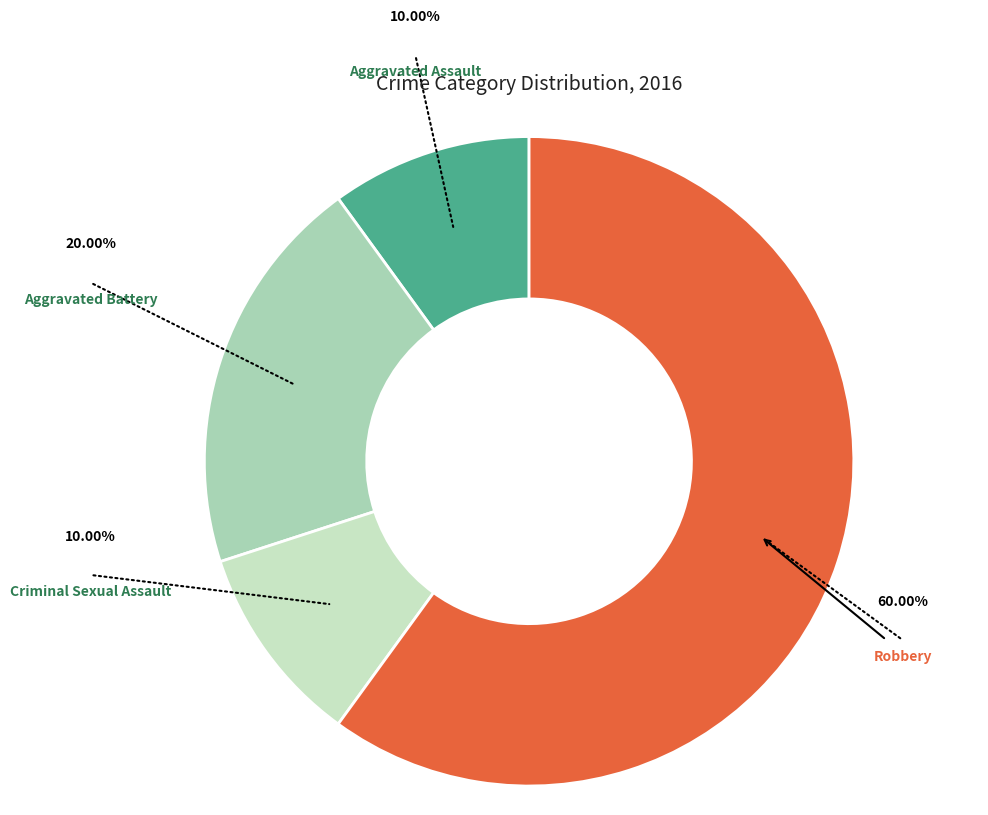

To the nearest percent, what is the average slice percentage?

25%